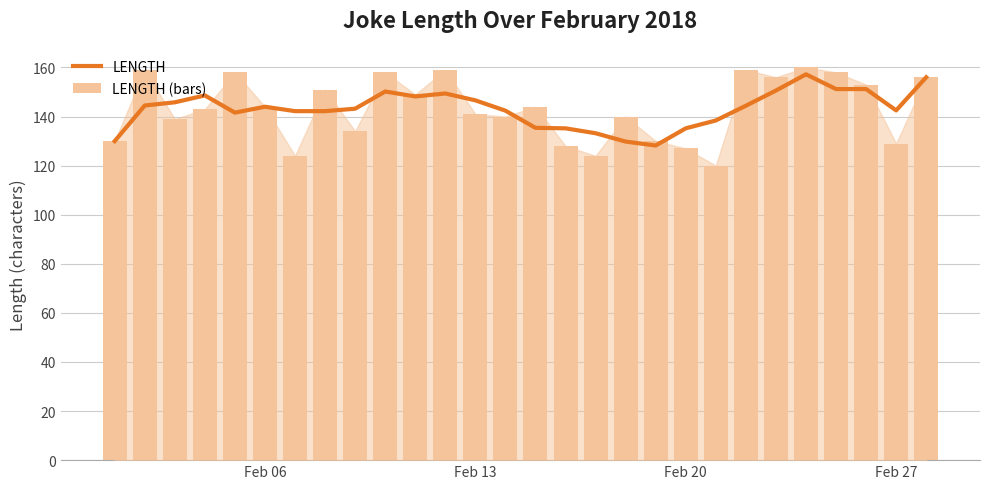

List the series in order of their overall mean, lowest first.

LENGTH, LENGTH (bars)